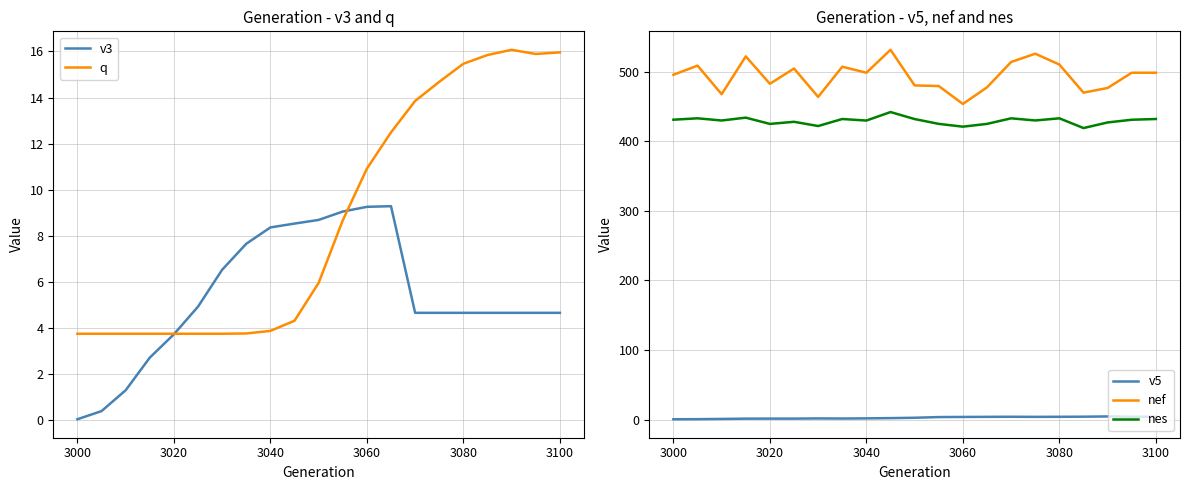

True or false: nef and nes cross at least once.

False